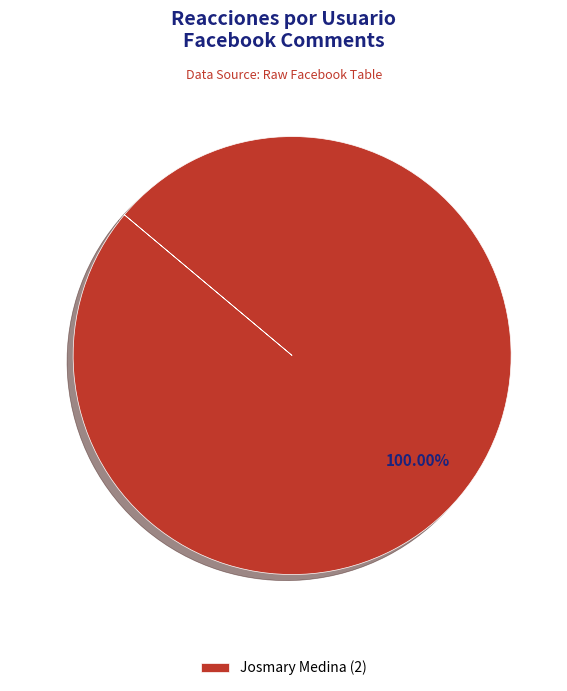

Does any single category account for the majority?

Yes